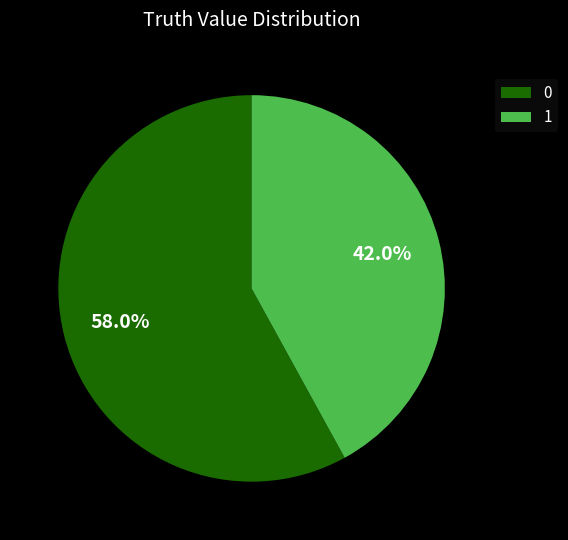

Rank the categories by value from highest to lowest.

0, 1